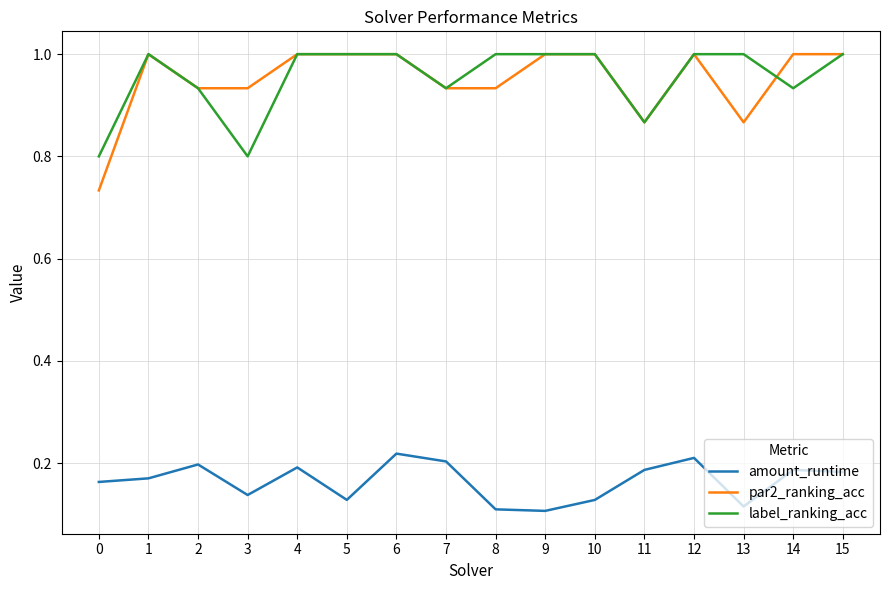

What is the spread (max minus min) of values at 4?

0.8